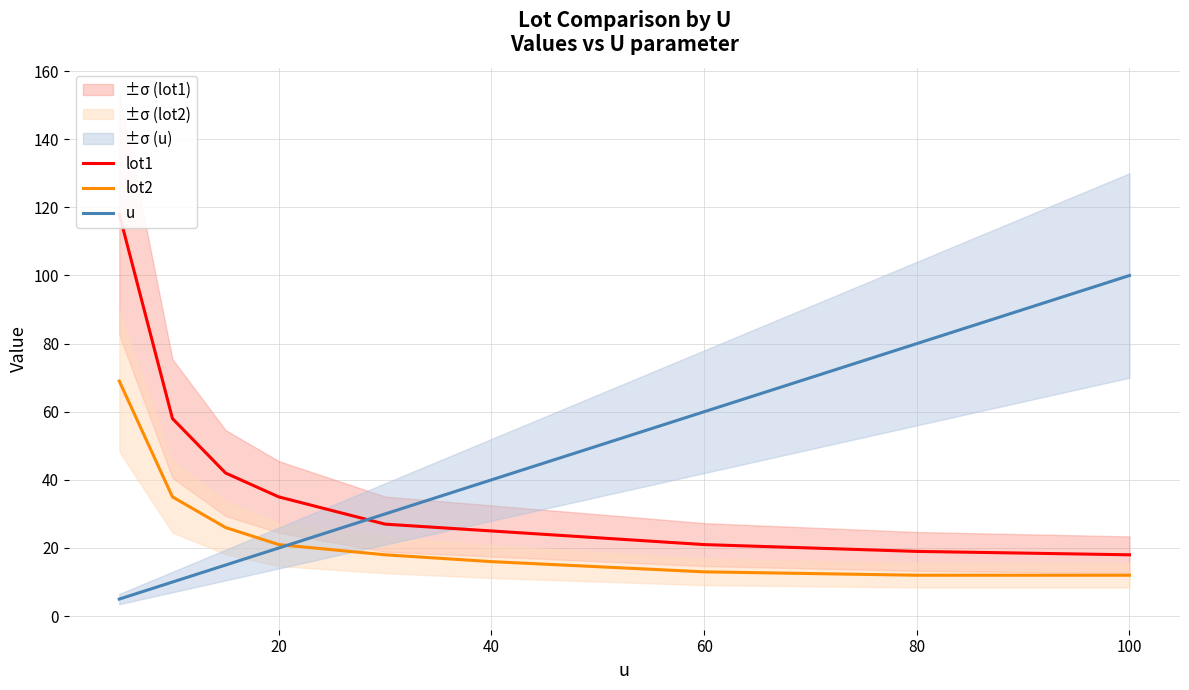

True or false: lot2 has a value of 22 at 40.

False